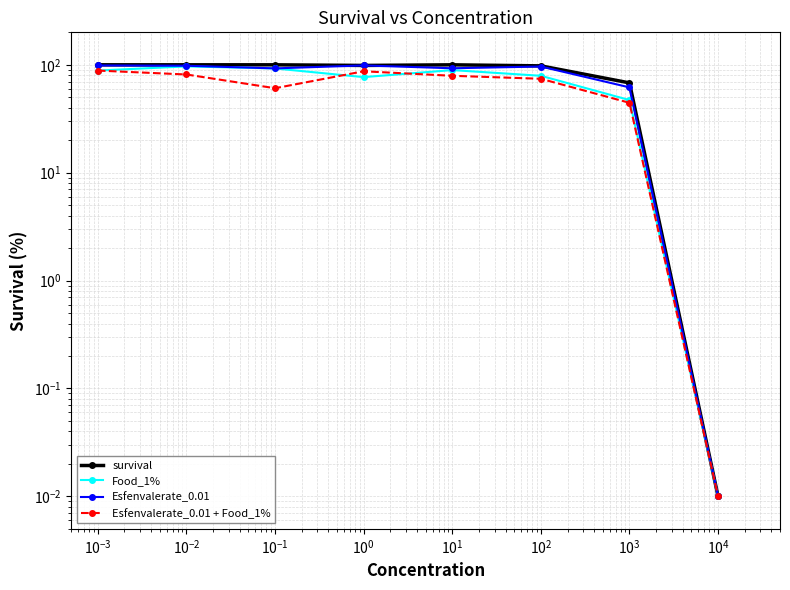

What is the difference between the maximum and minimum values in the survival series?

100.0